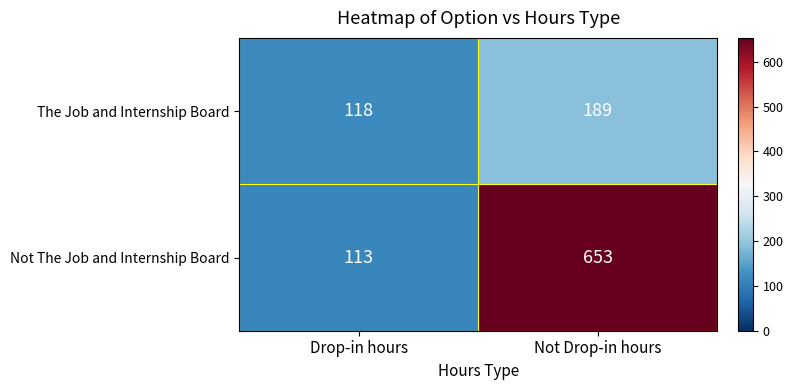

The The Job and Internship Board series shows 189 at Not Drop-in hours. True or false?

True